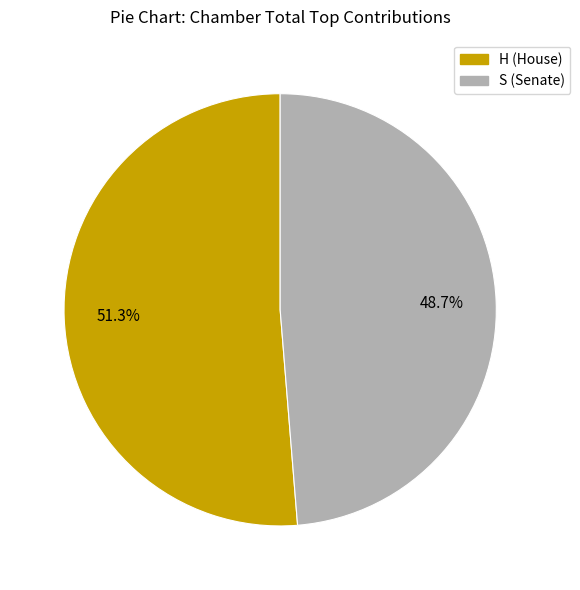

Combined, what portion of the pie is S (Senate) and H (House)?

100.0%